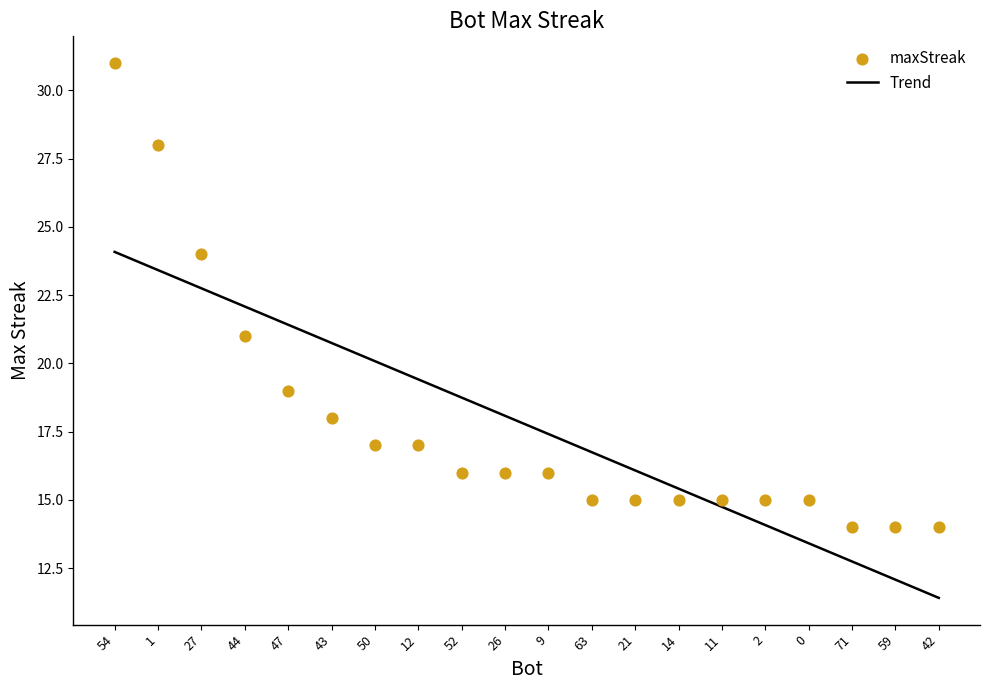

Between 52 and 42, which is larger?

52